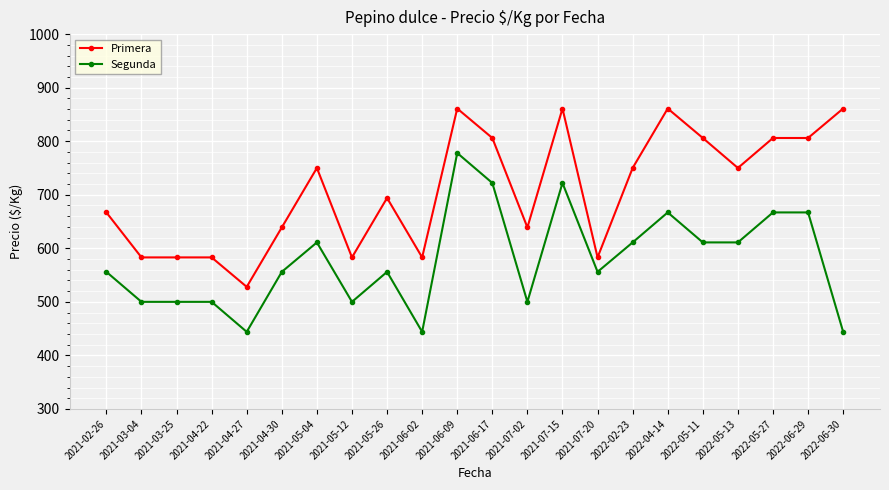

What is the difference between the maximum and minimum values in the Primera series?

333